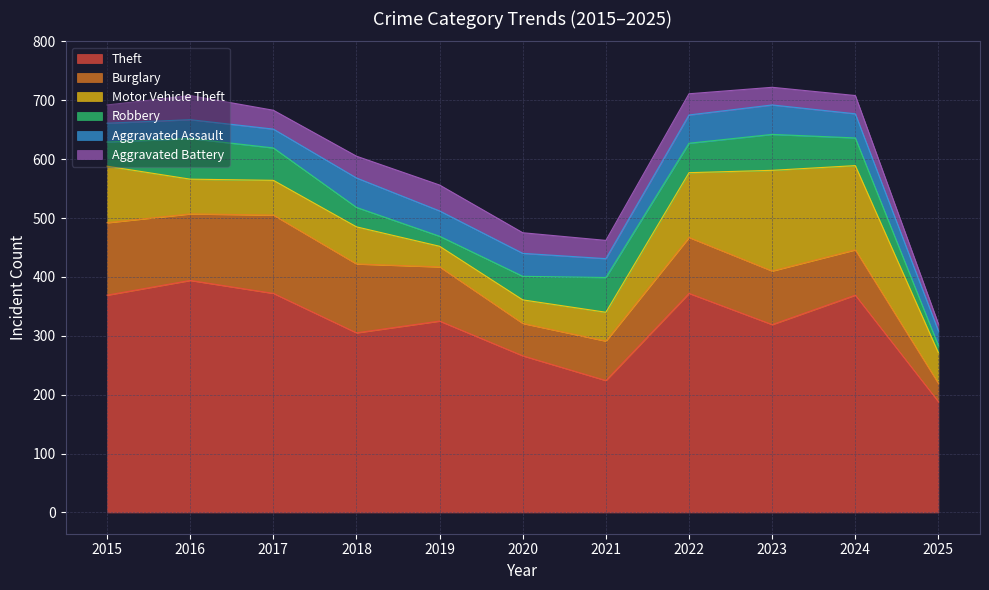

True or false: Robbery has a value of 15 at 2017.

False